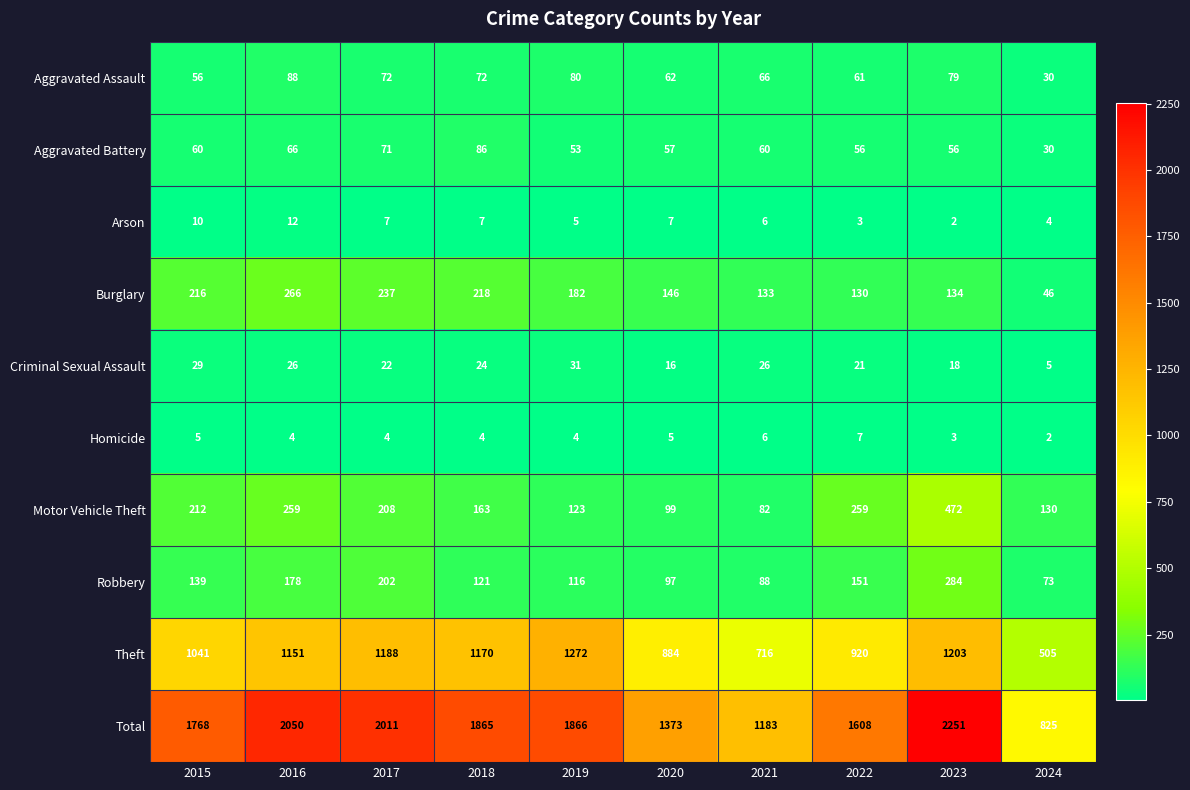

How many data points does each series have?

10